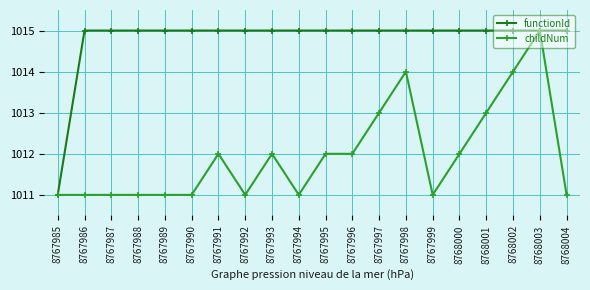

Reading left to right, list all the values displayed in this chart.

functionId: 8767985=1011.0	8767986=1015.0	8767987=1015.0	8767988=1015.0	8767989=1015.0	8767990=1015.0	8767991=1015.0	8767992=1015.0	8767993=1015.0	8767994=1015.0	8767995=1015.0	8767996=1015.0	8767997=1015.0	8767998=1015.0	8767999=1015.0	8768000=1015.0	8768001=1015.0	8768002=1015.0	8768003=1015.0	8768004=1015.0
childNum: 8767985=1011.0	8767986=1011.0	8767987=1011.0	8767988=1011.0	8767989=1011.0	8767990=1011.0	8767991=1012.0	8767992=1011.0	8767993=1012.0	8767994=1011.0	8767995=1012.0	8767996=1012.0	8767997=1013.0	8767998=1014.0	8767999=1011.0	8768000=1012.0	8768001=1013.0	8768002=1014.0	8768003=1015.0	8768004=1011.0